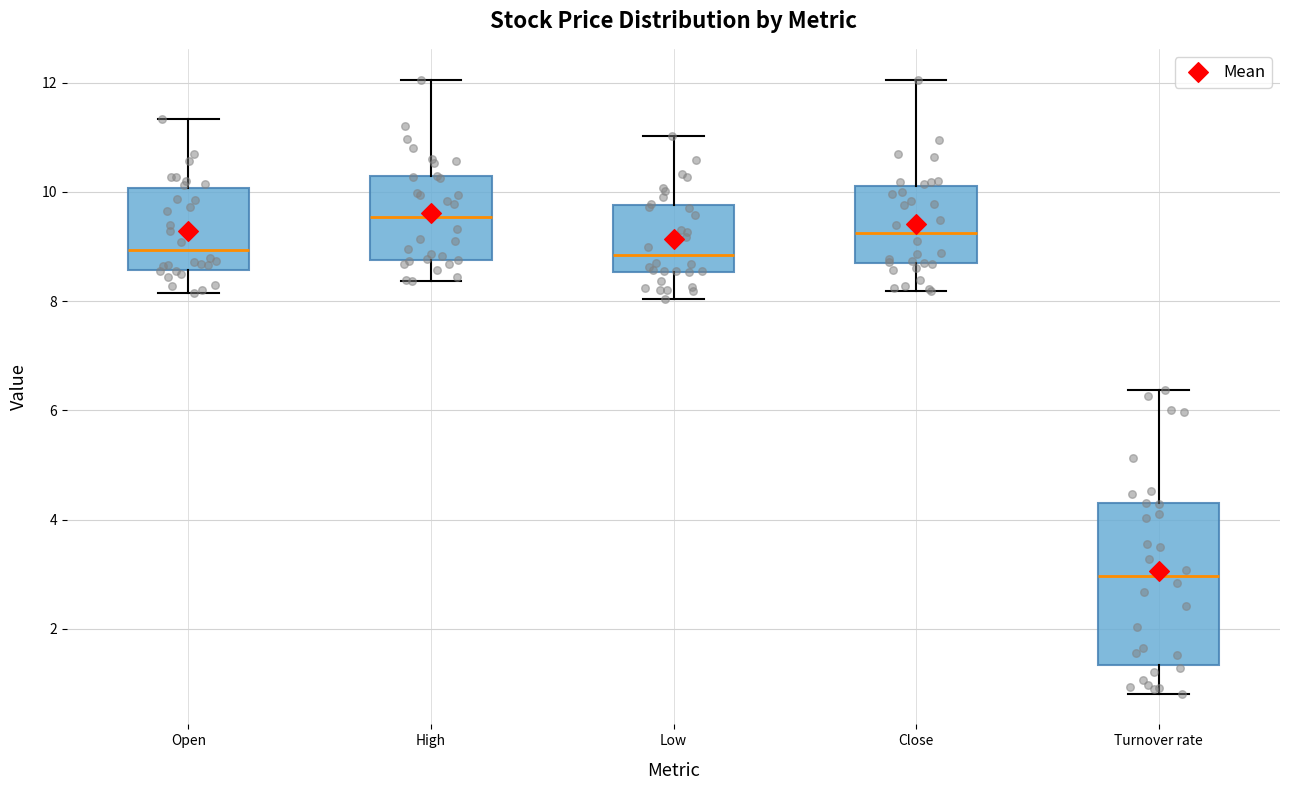

Where is the upper edge of the box for Close on the y-axis? The values are not printed on the chart, so give them approximately, as read against the axis.

10.2